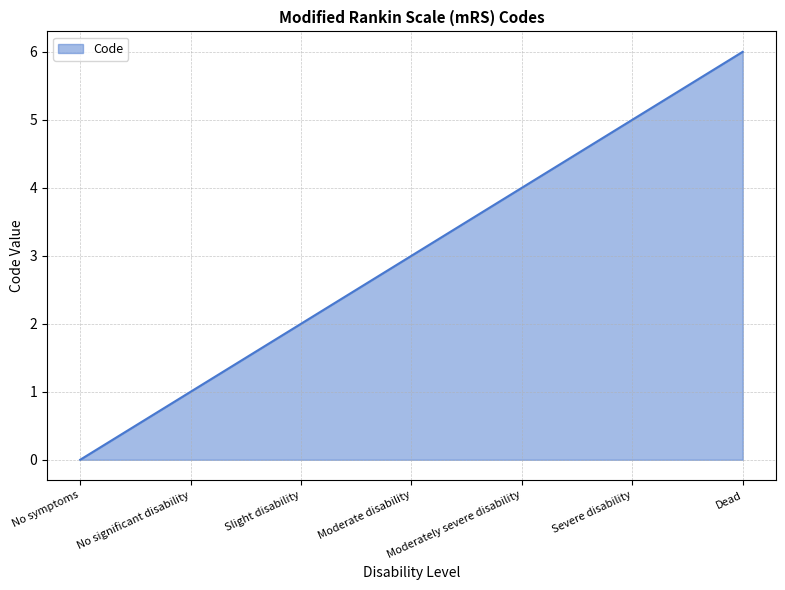

Rank the categories by value from highest to lowest.

Dead, Severe disability, Moderately severe disability, Moderate disability, Slight disability, No significant disability, No symptoms